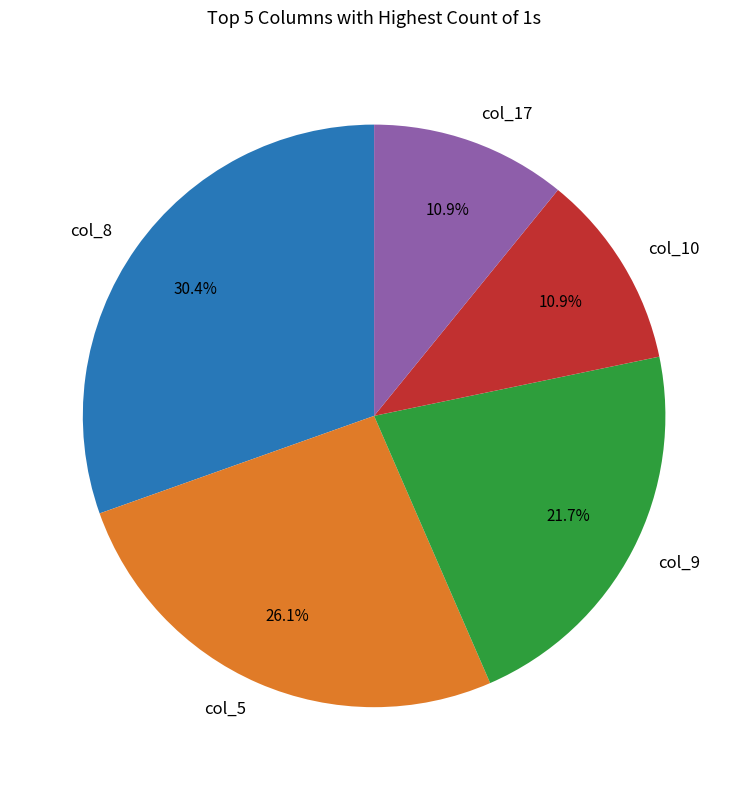

To the nearest percent, what portion does col_5 represent?

26%